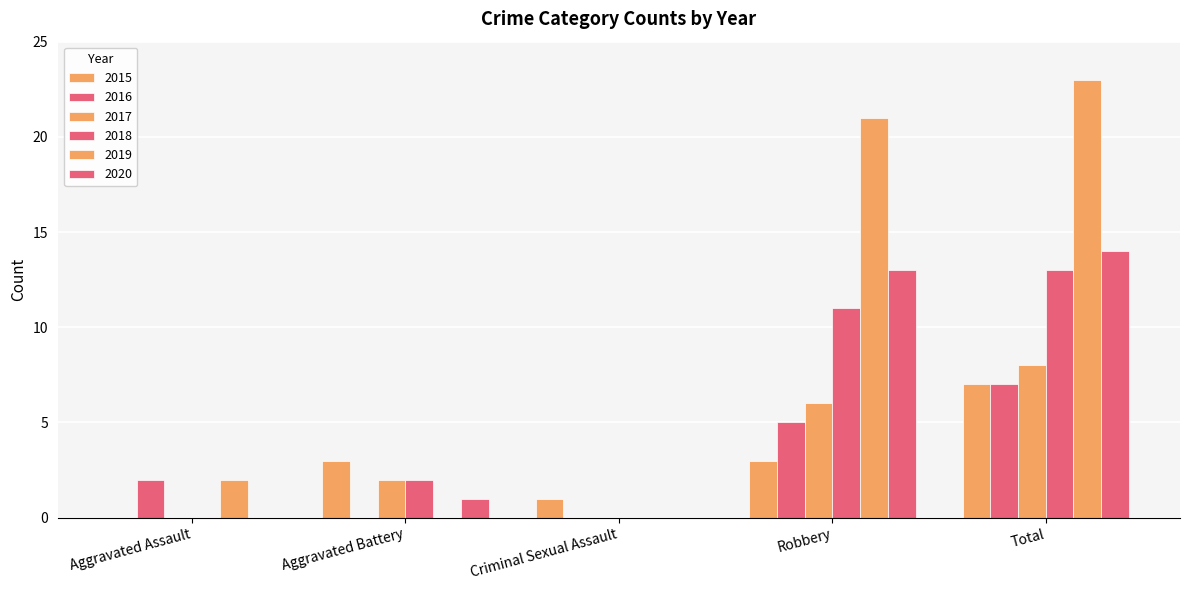

Does the chart contain stacked bars?

No